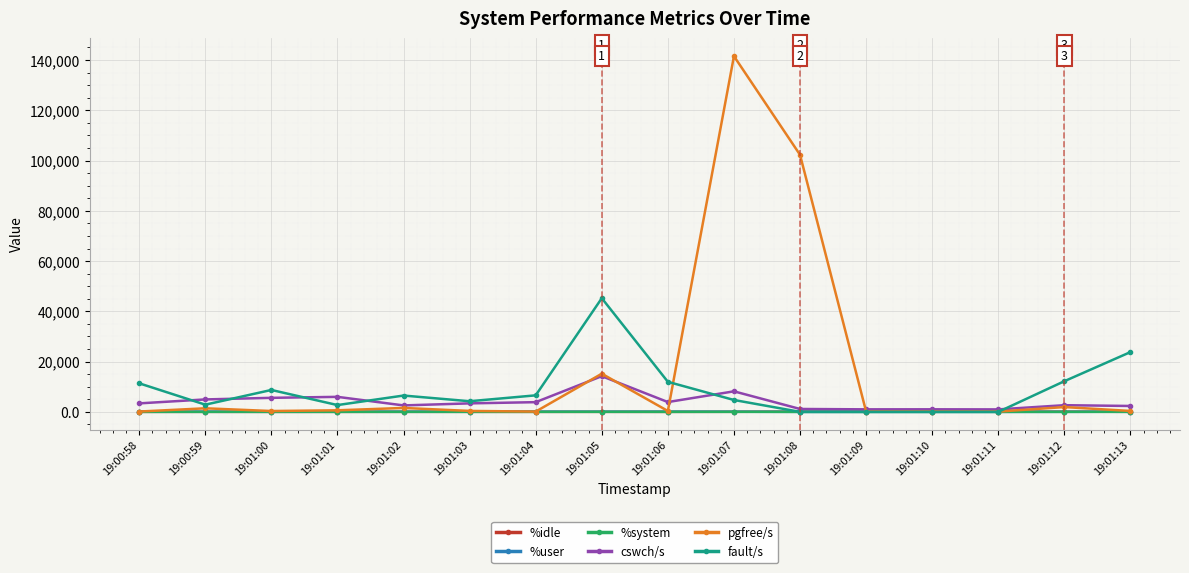

Which category has the highest value across all series?

19:01:07